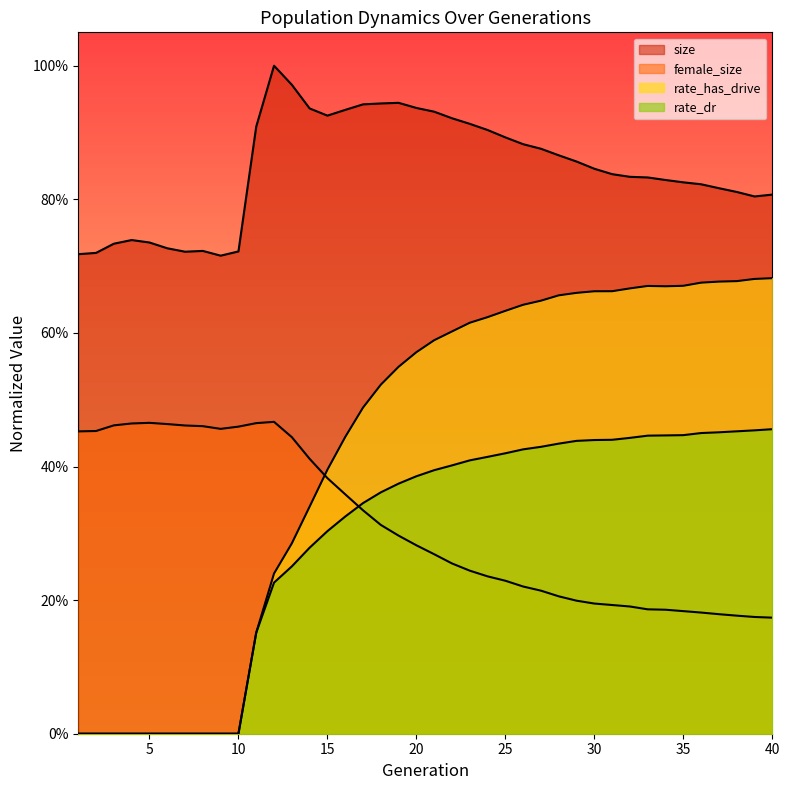

Reading left to right, what are all the values shown in this chart?

size: 1=0.7	2=0.7	3=0.7	4=0.7	5=0.7	6=0.7	7=0.7	8=0.7	9=0.7	10=0.7	11=0.9	12=1.0	13=1.0	14=0.9	15=0.9	16=0.9	17=0.9	18=0.9	19=0.9	20=0.9	21=0.9	22=0.9	23=0.9	24=0.9	25=0.9	26=0.9	27=0.9	28=0.9	29=0.9	30=0.8	31=0.8	32=0.8	33=0.8	34=0.8	35=0.8	36=0.8	37=0.8	38=0.8	39=0.8	40=0.8
female_size: 1=0.5	2=0.5	3=0.5	4=0.5	5=0.5	6=0.5	7=0.5	8=0.5	9=0.5	10=0.5	11=0.5	12=0.5	13=0.4	14=0.4	15=0.4	16=0.4	17=0.3	18=0.3	19=0.3	20=0.3	21=0.3	22=0.3	23=0.2	24=0.2	25=0.2	26=0.2	27=0.2	28=0.2	29=0.2	30=0.2	31=0.2	32=0.2	33=0.2	34=0.2	35=0.2	36=0.2	37=0.2	38=0.2	39=0.2	40=0.2
rate_dr: 1=0.0	2=0.0	3=0.0	4=0.0	5=0.0	6=0.0	7=0.0	8=0.0	9=0.0	10=0.0	11=0.2	12=0.2	13=0.3	14=0.3	15=0.3	16=0.3	17=0.3	18=0.4	19=0.4	20=0.4	21=0.4	22=0.4	23=0.4	24=0.4	25=0.4	26=0.4	27=0.4	28=0.4	29=0.4	30=0.4	31=0.4	32=0.4	33=0.4	34=0.4	35=0.4	36=0.5	37=0.5	38=0.5	39=0.5	40=0.5
rate_has_drive: 1=0.0	2=0.0	3=0.0	4=0.0	5=0.0	6=0.0	7=0.0	8=0.0	9=0.0	10=0.0	11=0.2	12=0.2	13=0.3	14=0.3	15=0.4	16=0.4	17=0.5	18=0.5	19=0.5	20=0.6	21=0.6	22=0.6	23=0.6	24=0.6	25=0.6	26=0.6	27=0.6	28=0.7	29=0.7	30=0.7	31=0.7	32=0.7	33=0.7	34=0.7	35=0.7	36=0.7	37=0.7	38=0.7	39=0.7	40=0.7